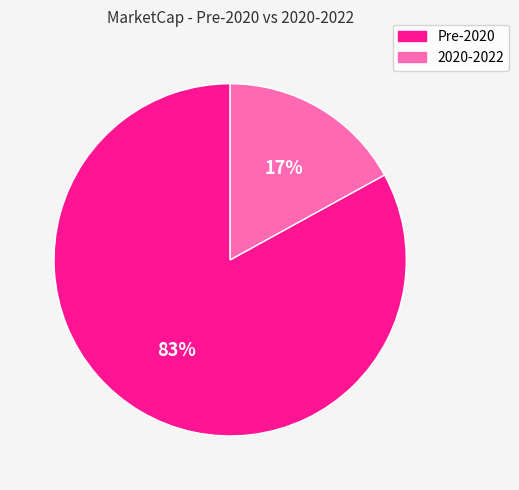

To the nearest percent, what is the difference between the largest and smallest slice percentages?

66%